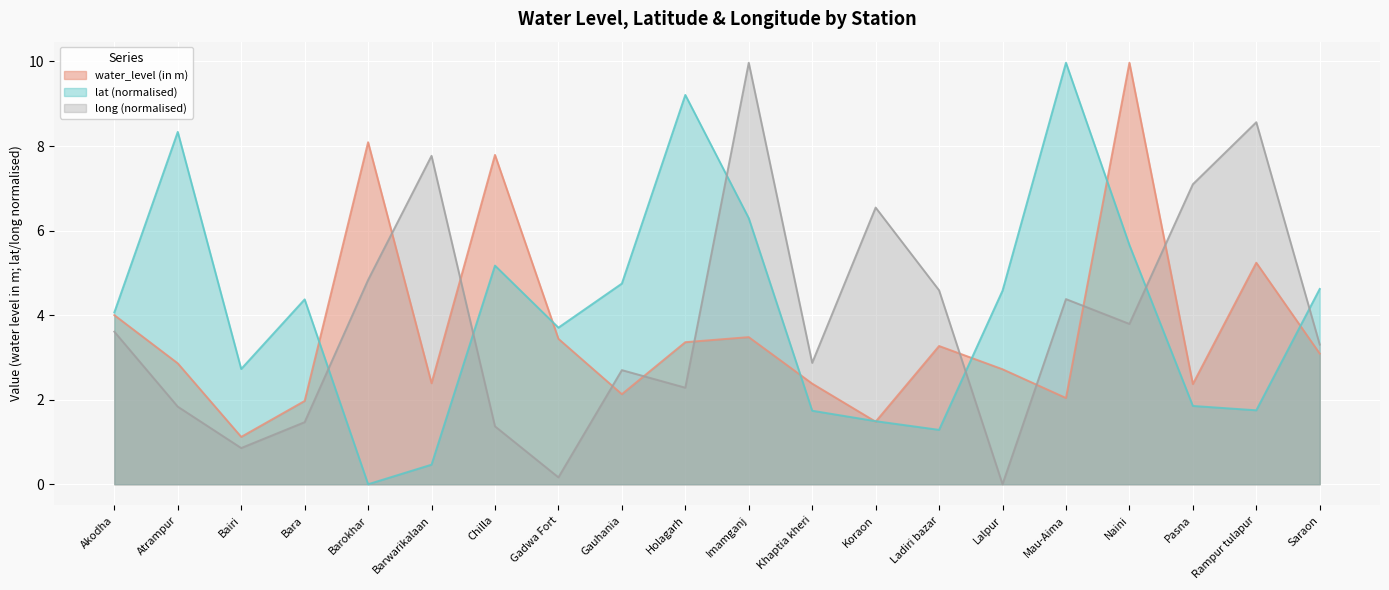

List the series in order of their peak value, highest first.

water_level (in m), lat, long